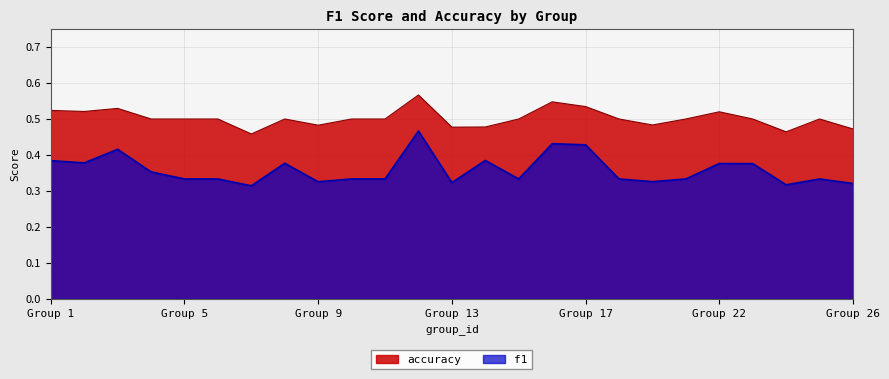

Reading right to left, list all the values displayed in this chart.

f1: 0.3	0.3	0.3	0.4	0.4	0.3	0.3	0.3	0.4	0.4	0.3	0.4	0.3	0.5	0.3	0.3	0.3	0.4	0.3	0.3	0.3	0.4	0.4	0.4	0.4
accuracy: 0.5	0.5	0.5	0.5	0.5	0.5	0.5	0.5	0.5	0.5	0.5	0.5	0.5	0.6	0.5	0.5	0.5	0.5	0.5	0.5	0.5	0.5	0.5	0.5	0.5